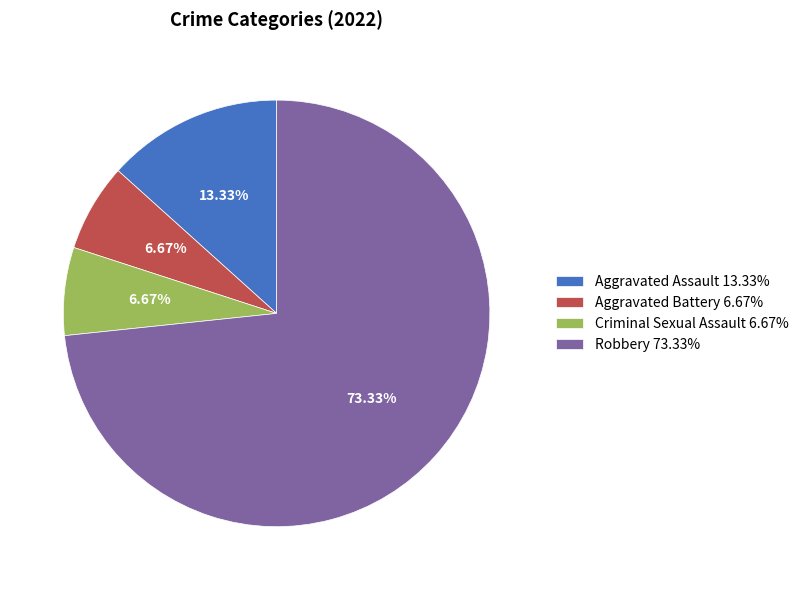

Is there any slice that represents more than half of the pie?

Yes